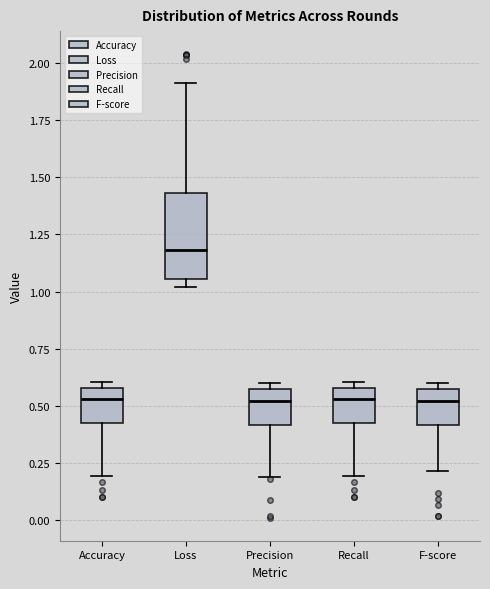

Which box has the highest median line?

Loss